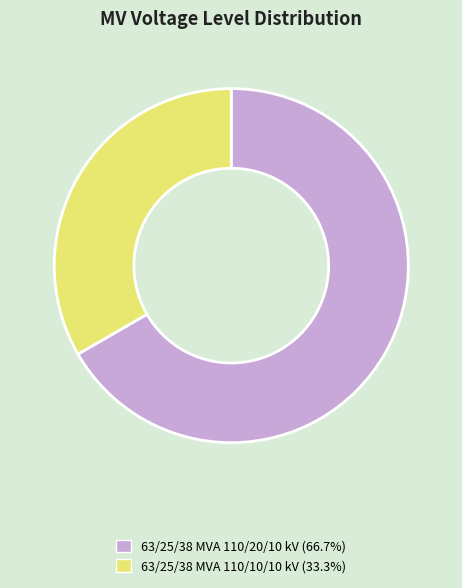

Combined, do 63/25/38 MVA 110/20/10 kV and 63/25/38 MVA 110/10/10 kV account for over 50%?

Yes